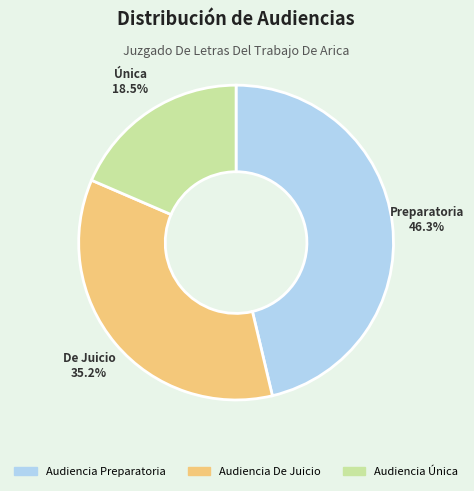

Does Audiencia Preparatoria account for over 50% of the chart?

No